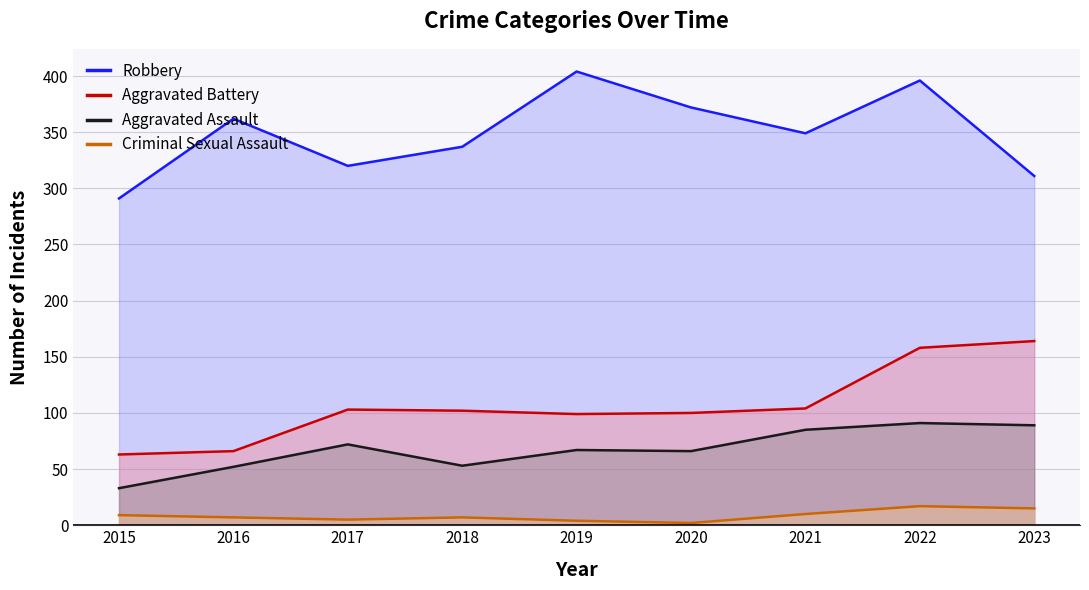

True or false: Aggravated Battery has a value of 14 at 2015.

False